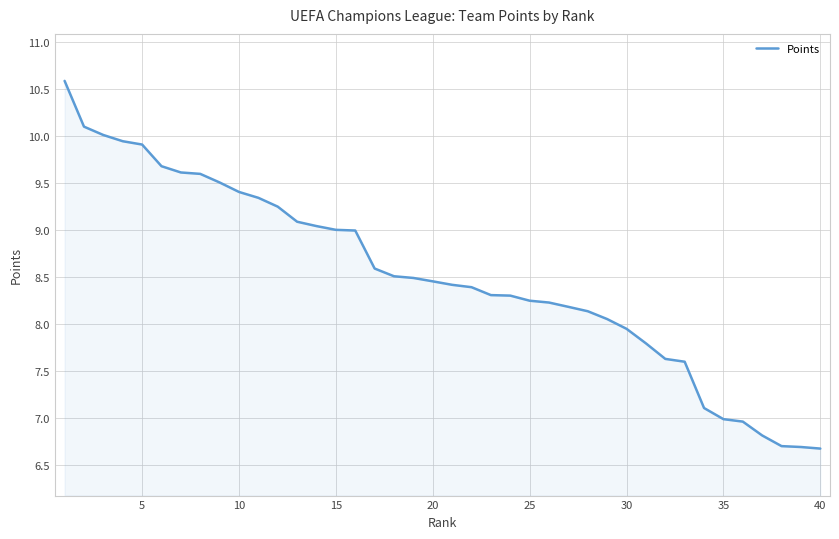

What is the difference between the second highest and second lowest values?

3.4